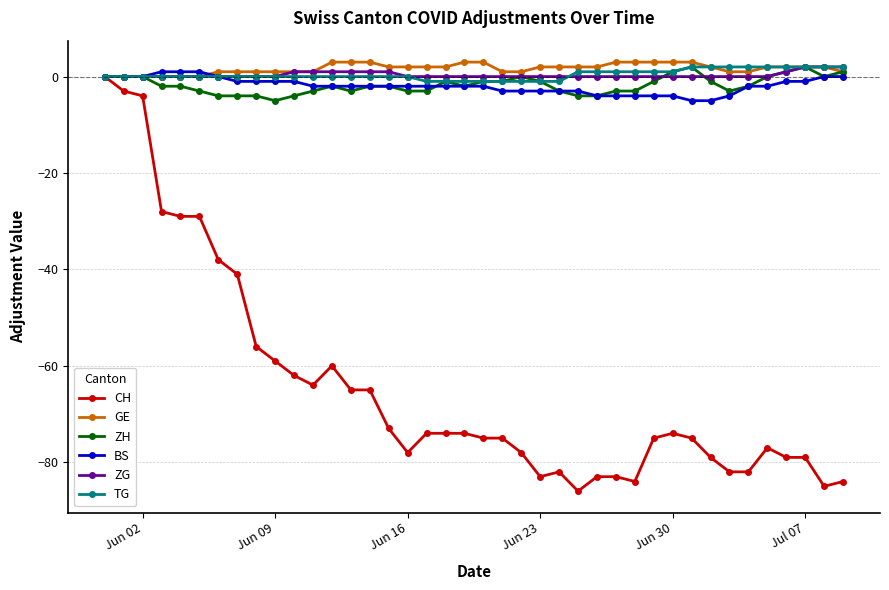

What is the value of the ZH point at the 16th from the left?

-2